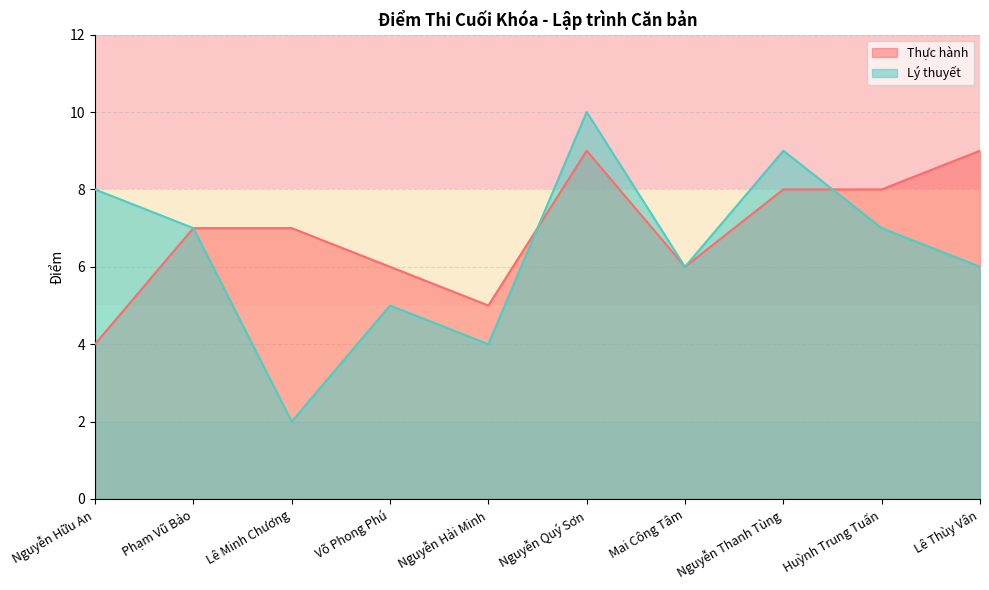

What is the total value across all series at Nguyễn Hải Minh?

9